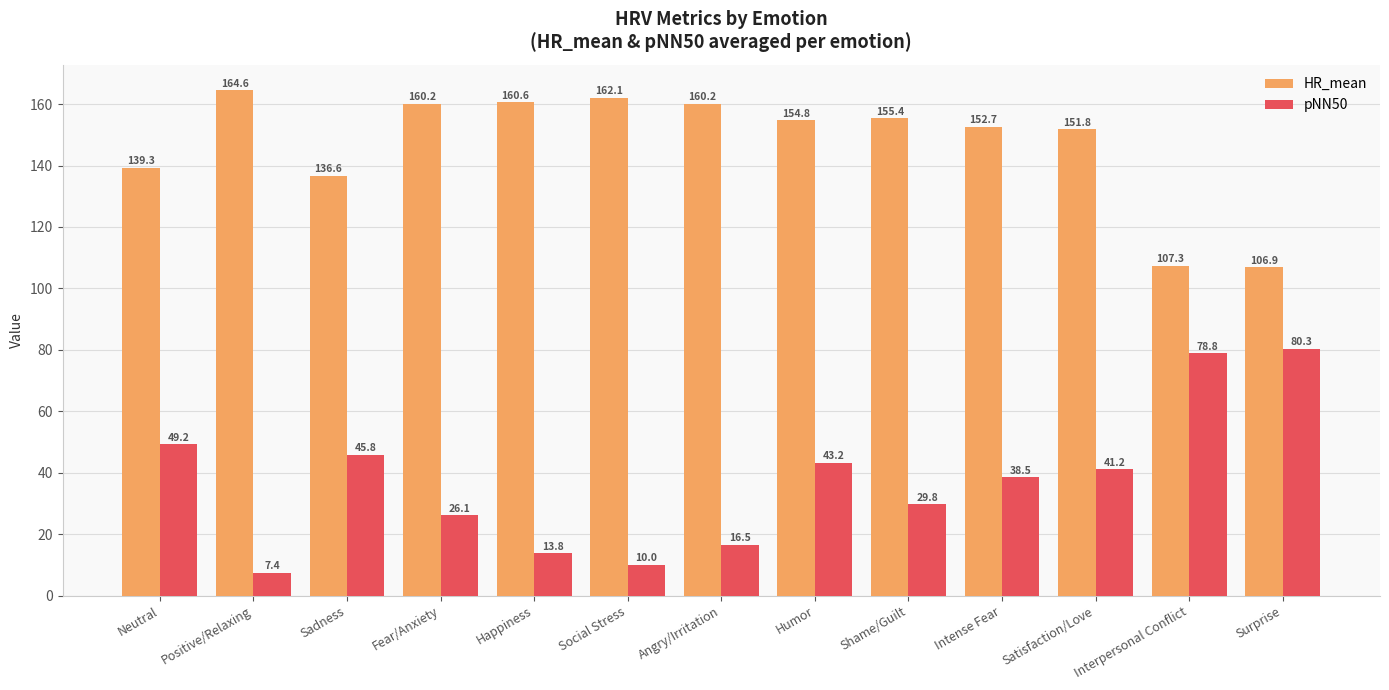

Where does the HR_mean series first go above 154?

Positive/Relaxing